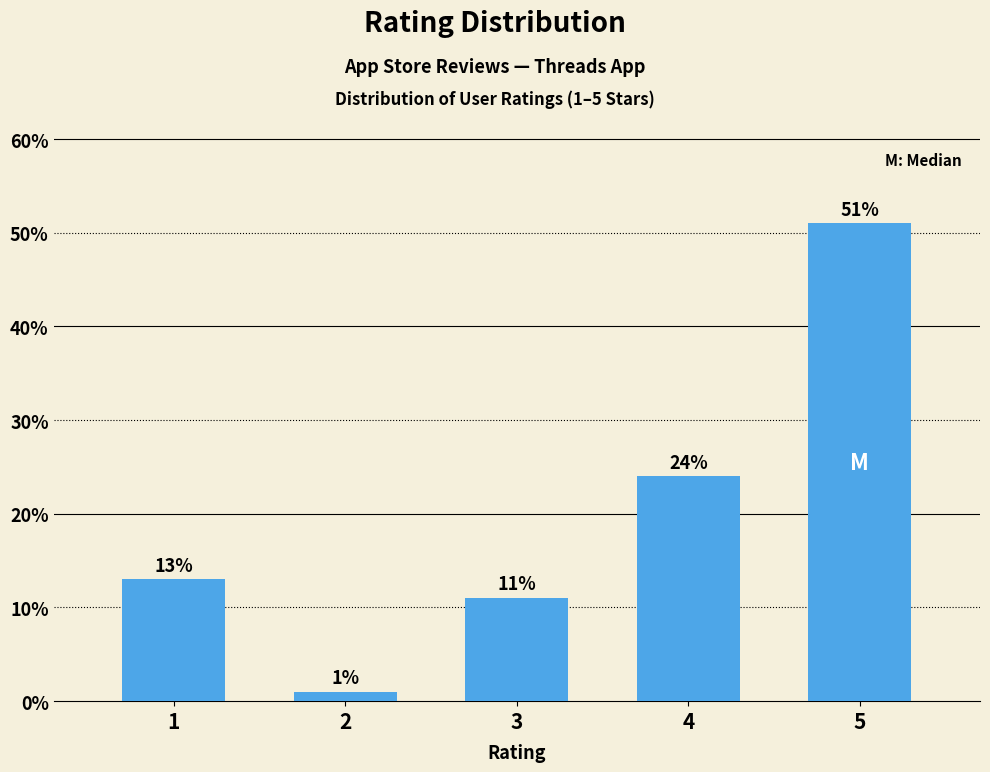

Reading left to right, extract all data points from this chart.

1=13	2=1	3=11	4=24	5=51